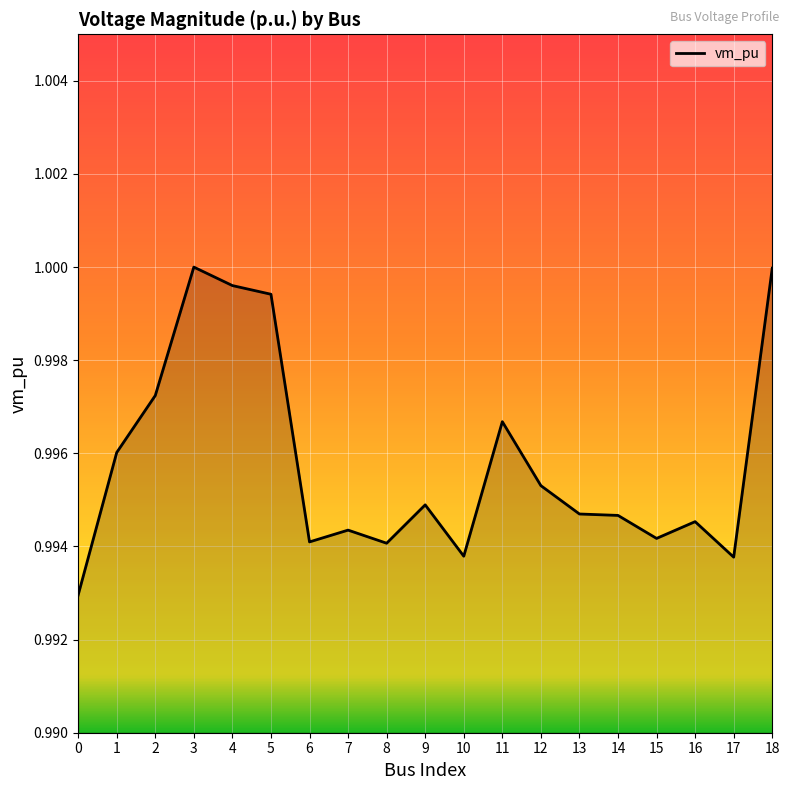

Between 4 and 18, which is larger?

18